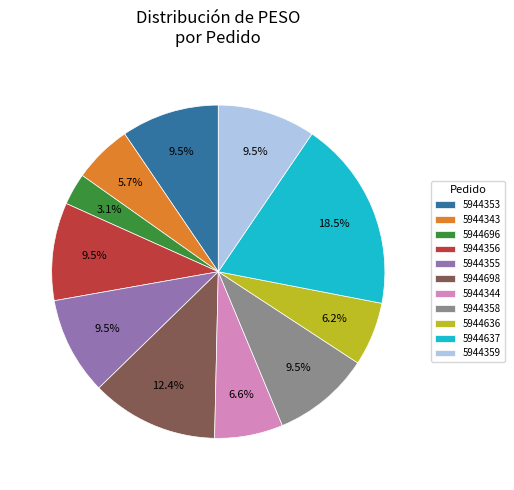

What portion of the pie excludes 5944343?

94.3%